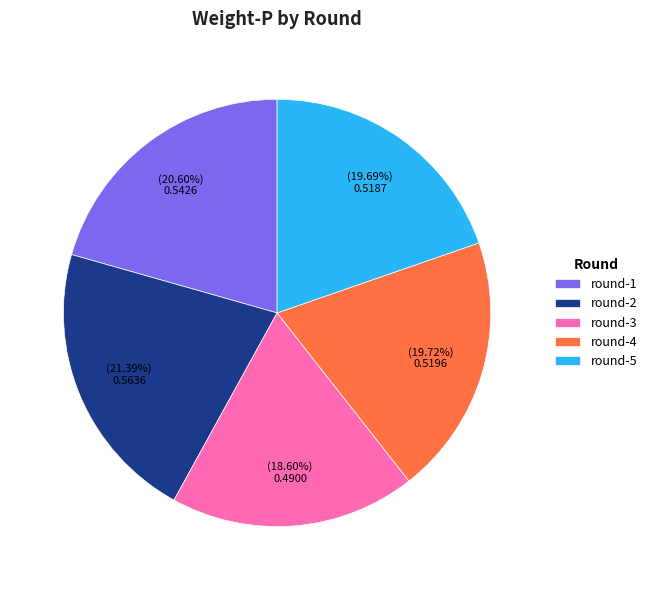

Is there any slice that represents more than half of the pie?

No